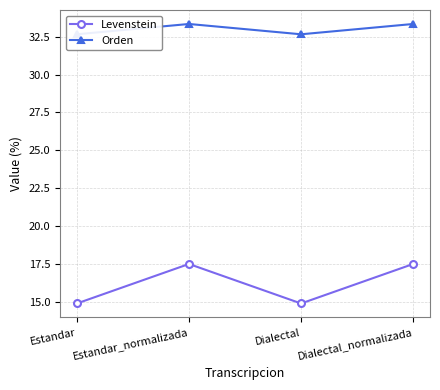

True or false: Orden and Levenstein intersect in this chart.

False